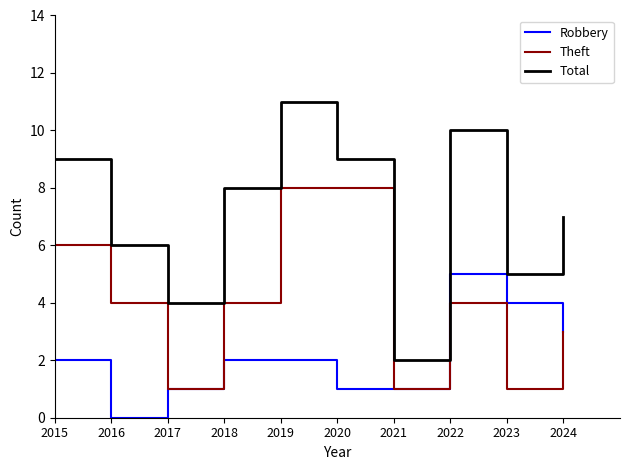

Which has a higher value, 2018 or 2021?

2018